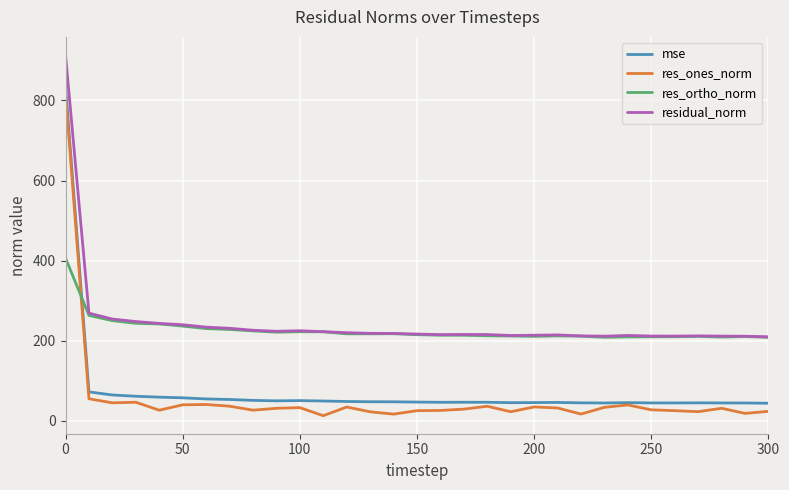

How many lines are shown in the chart?

4